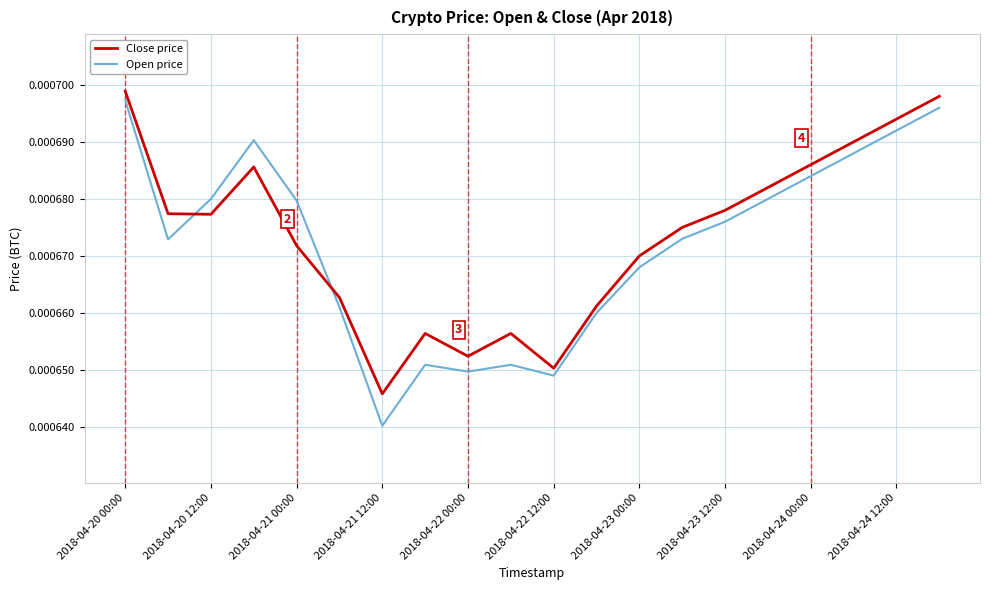

Count the number of categories in the chart.

20